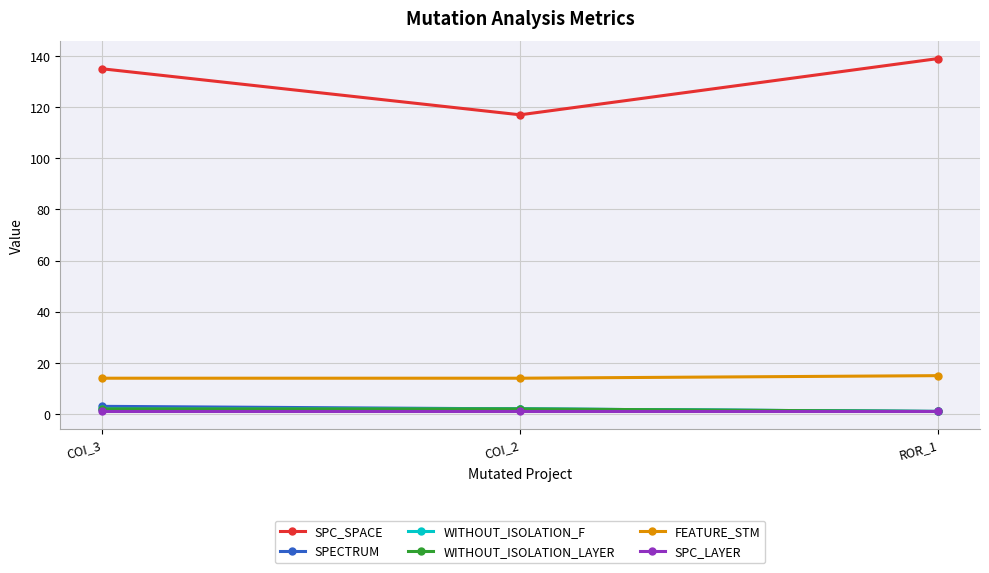

Which category has the lowest value across all series?

ROR_1